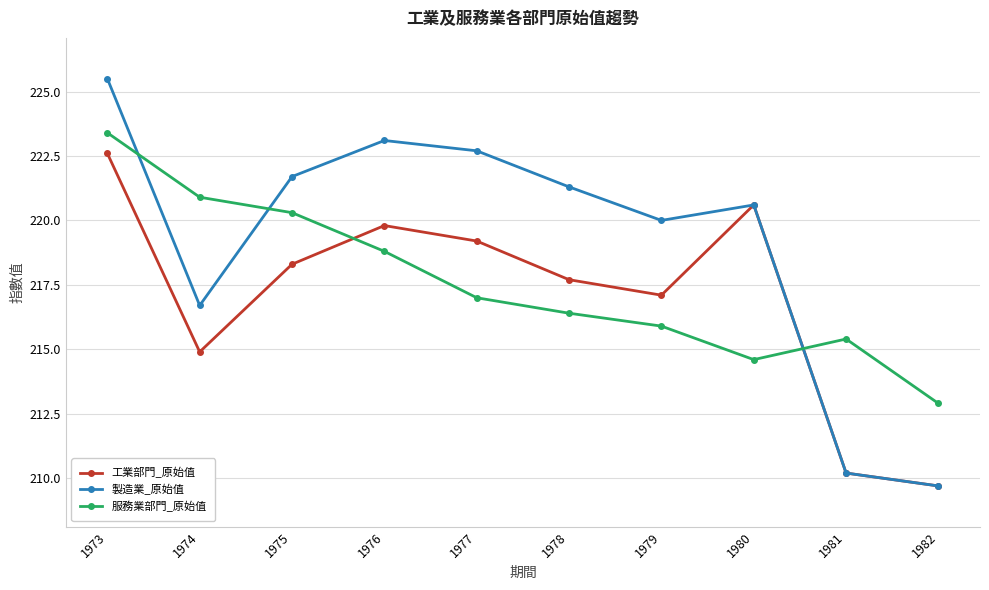

Reading right to left, list all the values displayed in this chart.

工業部門_原始值: 209.7	210.2	220.6	217.1	217.7	219.2	219.8	218.3	214.9	222.6
製造業_原始值: 209.7	210.2	220.6	220.0	221.3	222.7	223.1	221.7	216.7	225.5
服務業部門_原始值: 212.9	215.4	214.6	215.9	216.4	217.0	218.8	220.3	220.9	223.4